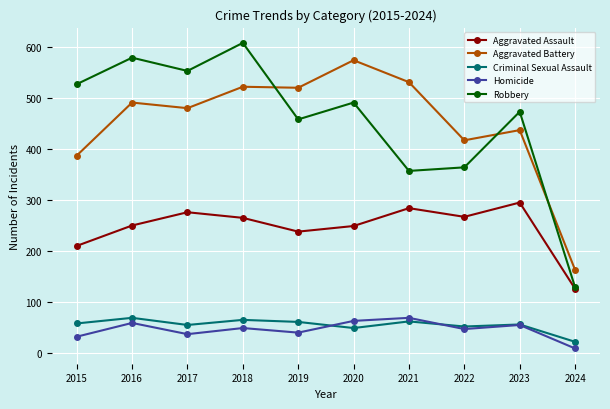

What is the lowest value of the Criminal Sexual Assault series?

22